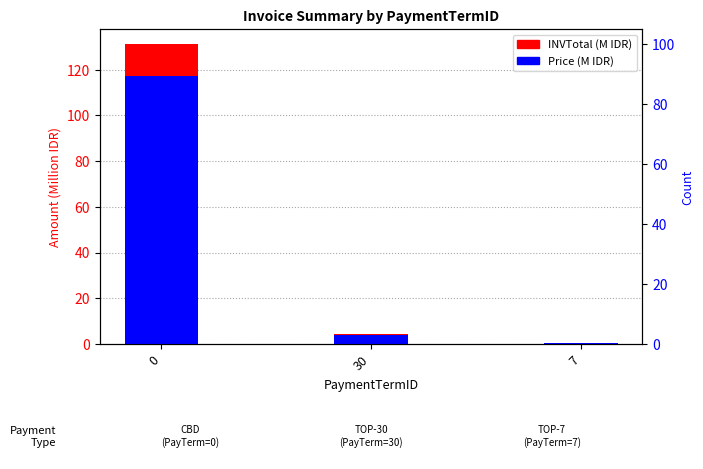

What is the spread (max minus min) of values at 0?

13.9